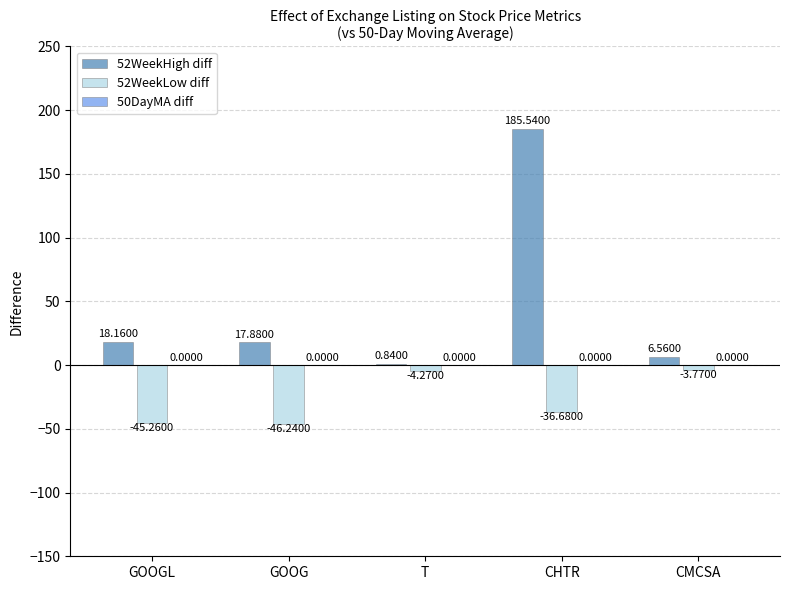

How many data points does each series have?

5